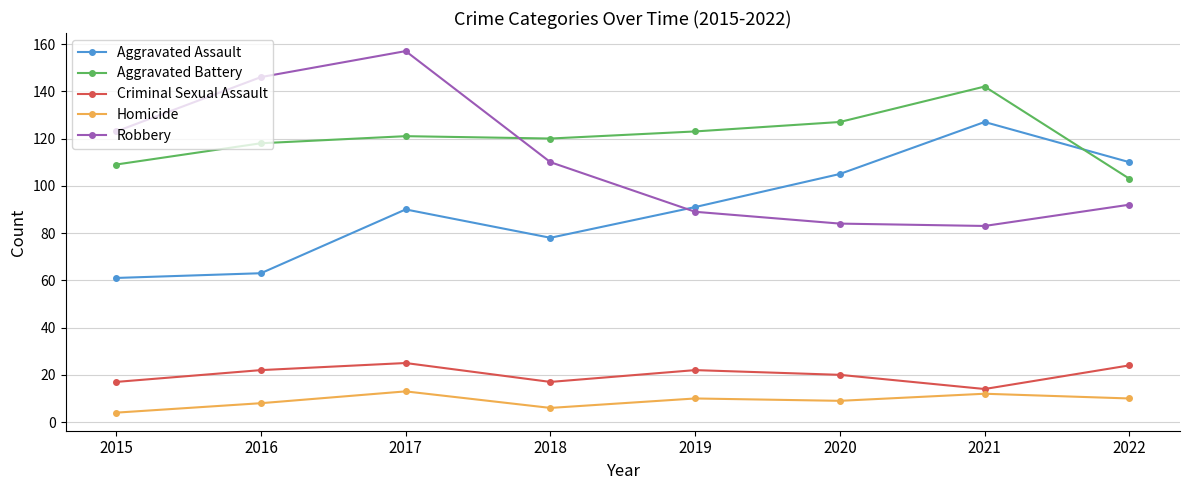

Which series has the largest range (max minus min)?

Robbery